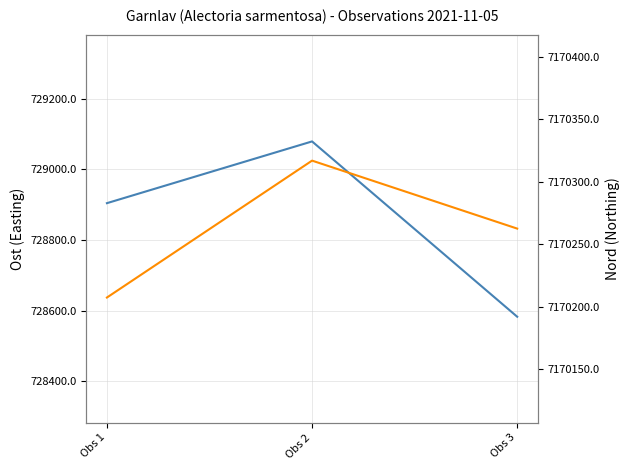

What is the difference between the highest and lowest values at Obs 2?

6441237.6